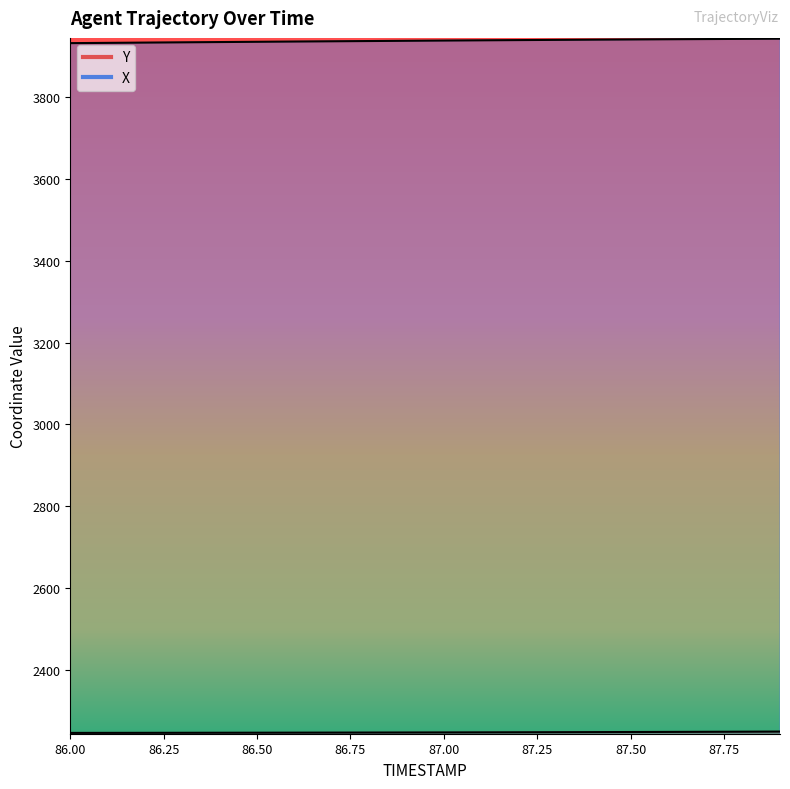

Between 87.7 and 86.6, which is larger?

87.7